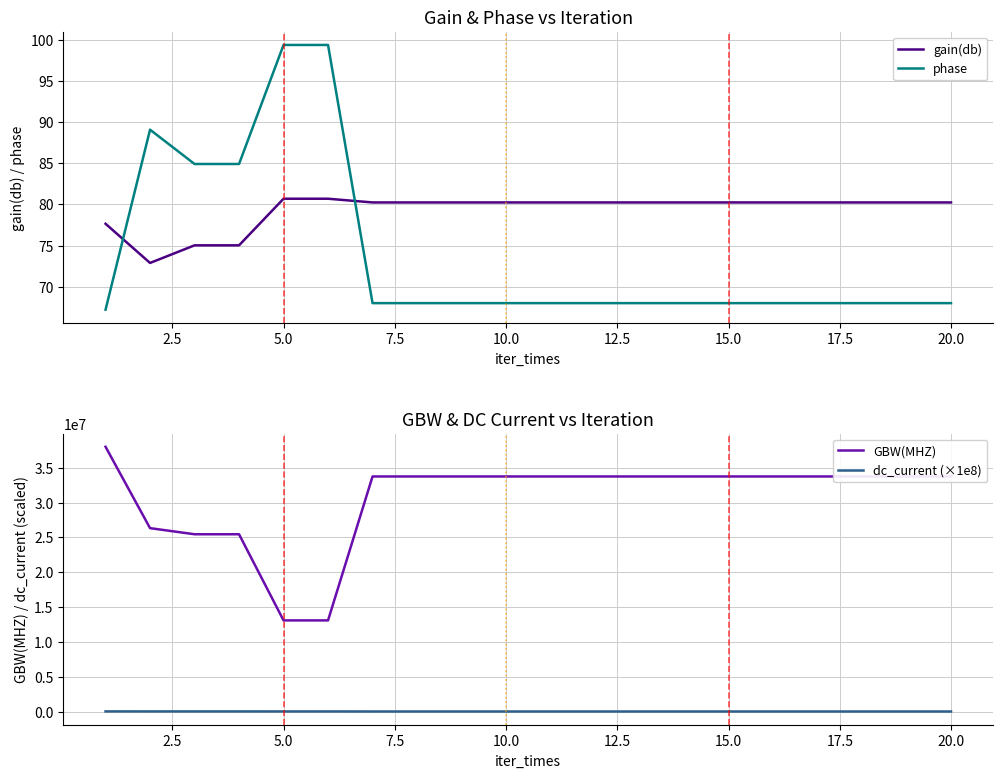

What is the maximum value for GBW(MHZ)?

38000000.0